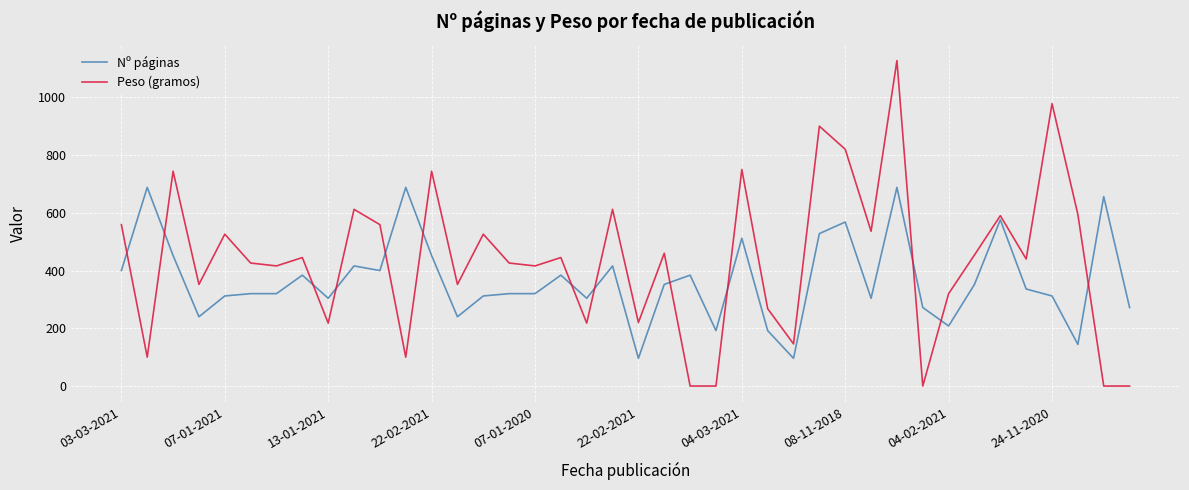

True or false: Peso (gramos) and Nº páginas cross at least once.

True